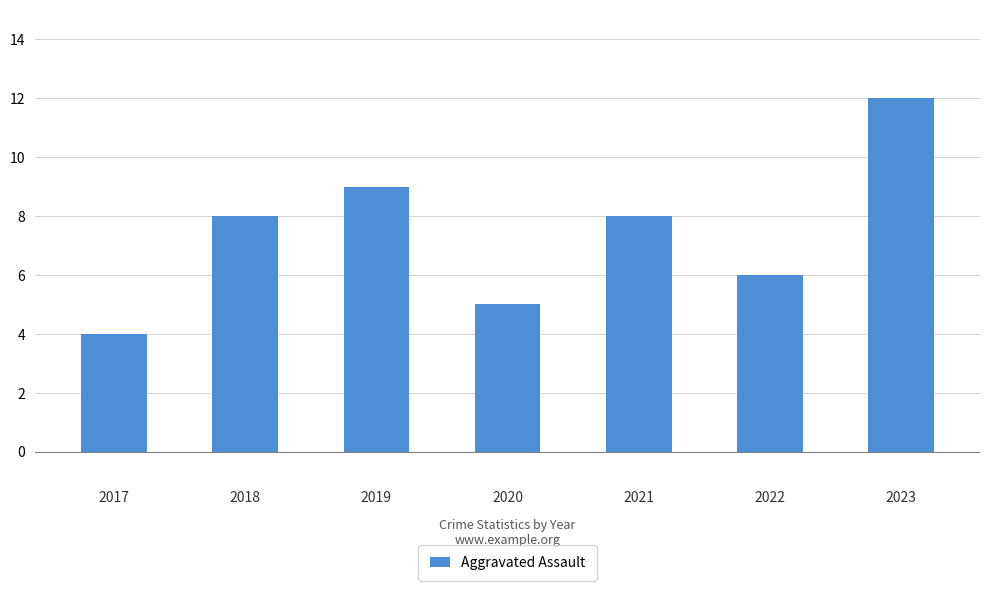

Are the bars grouped side by side (vs. stacked)?

No